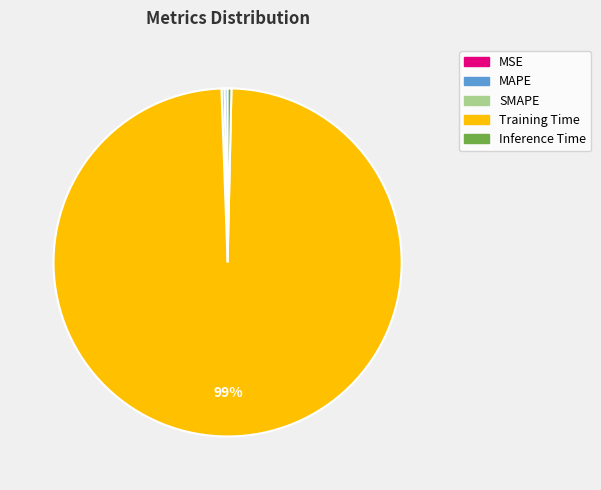

Is there any slice that represents more than half of the pie?

Yes